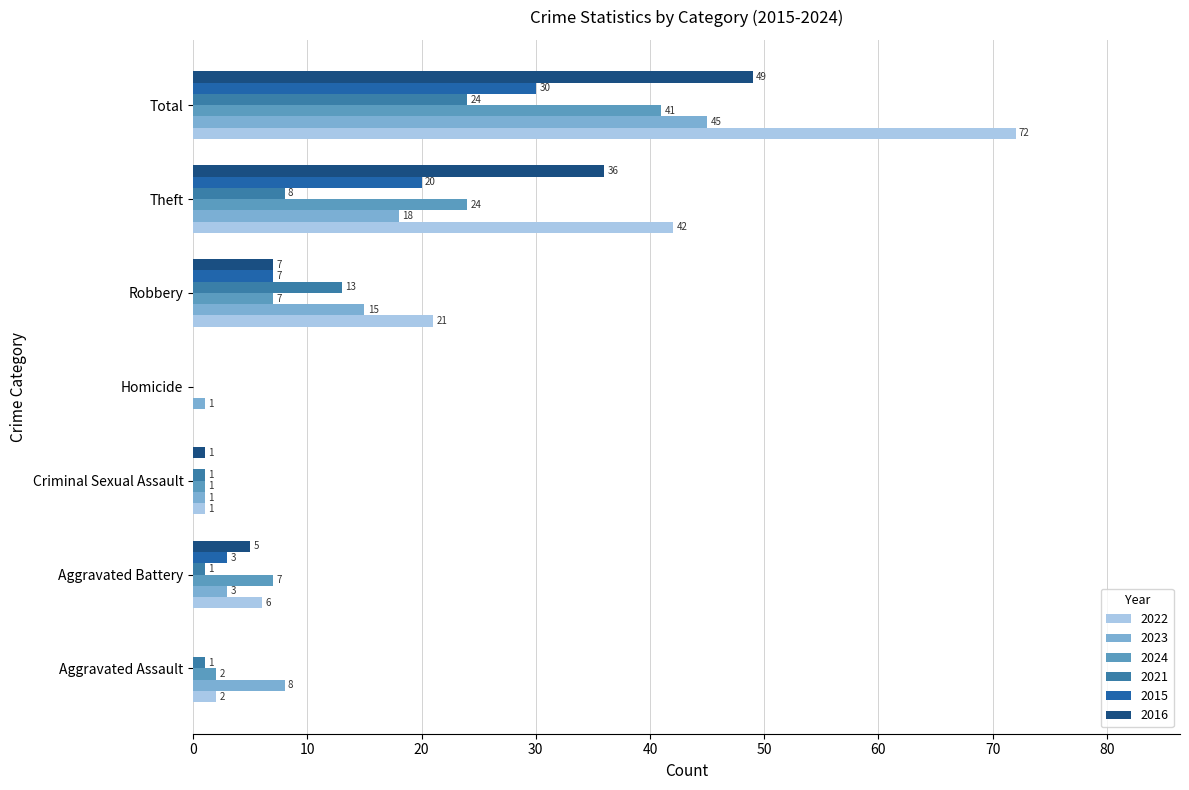

What position from the left is Aggravated Assault?

1